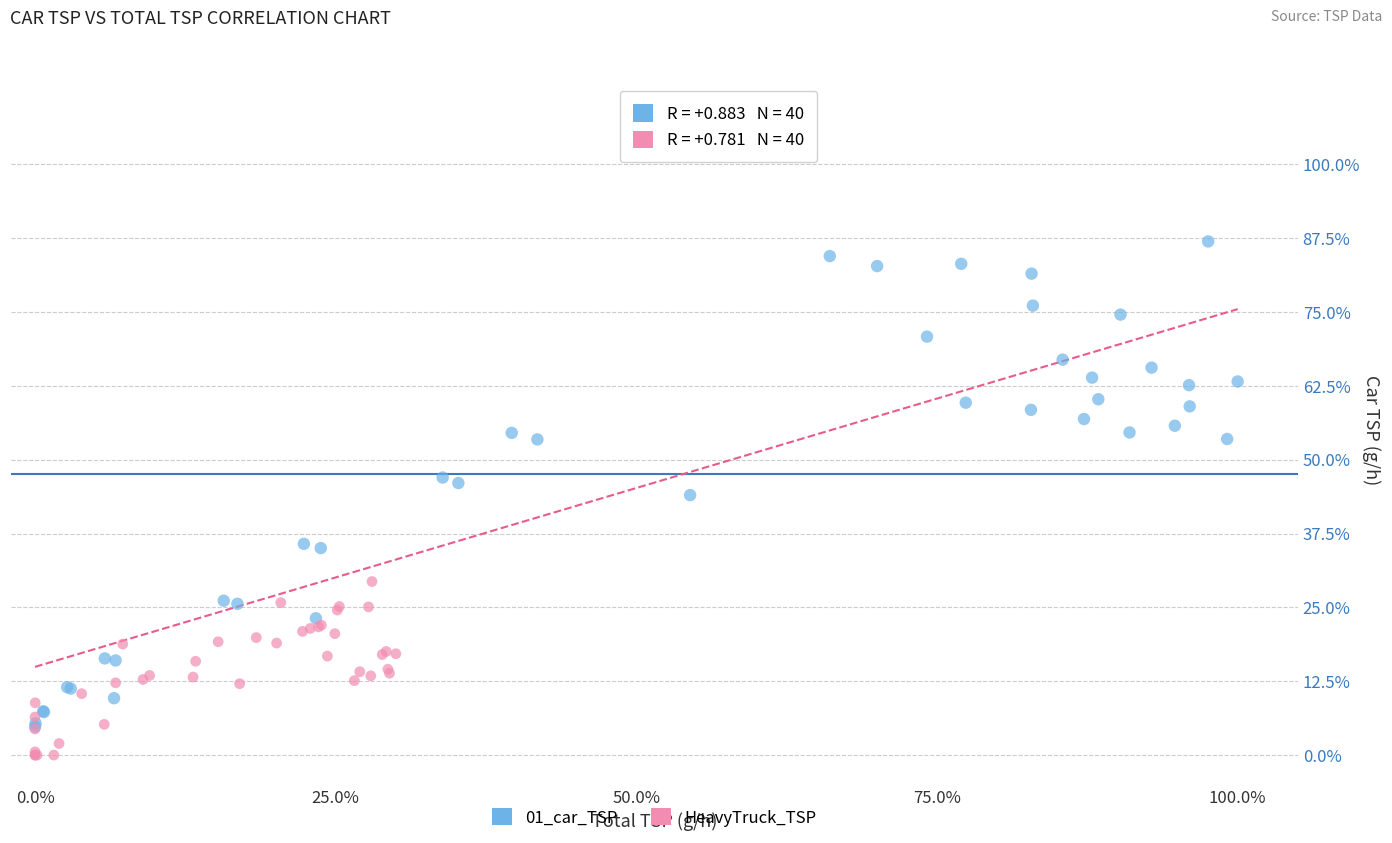

Which series has the largest Y range (max minus min)?

01_car_TSP